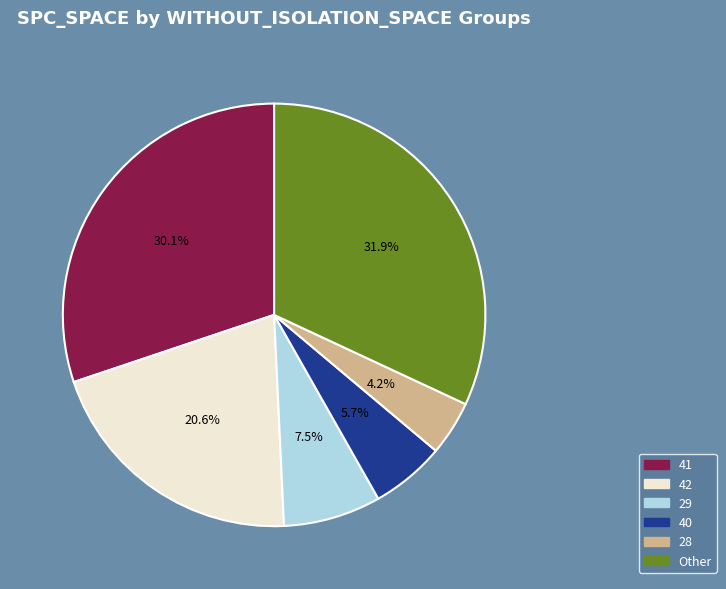

Does any single category account for the majority?

No